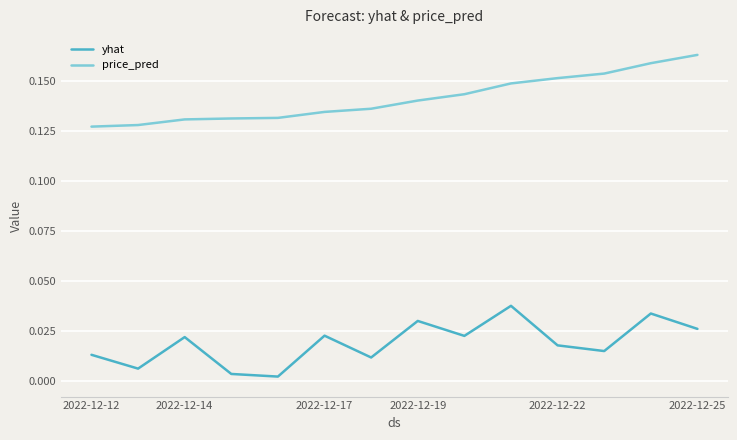

List the series in order of their overall mean, highest first.

price_pred, yhat